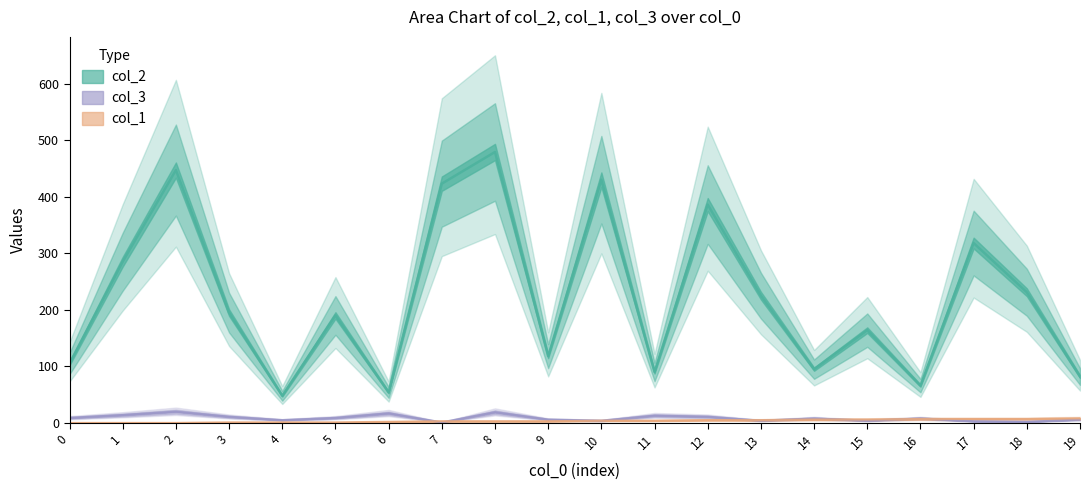

At which label does col_3 reach its peak?

2